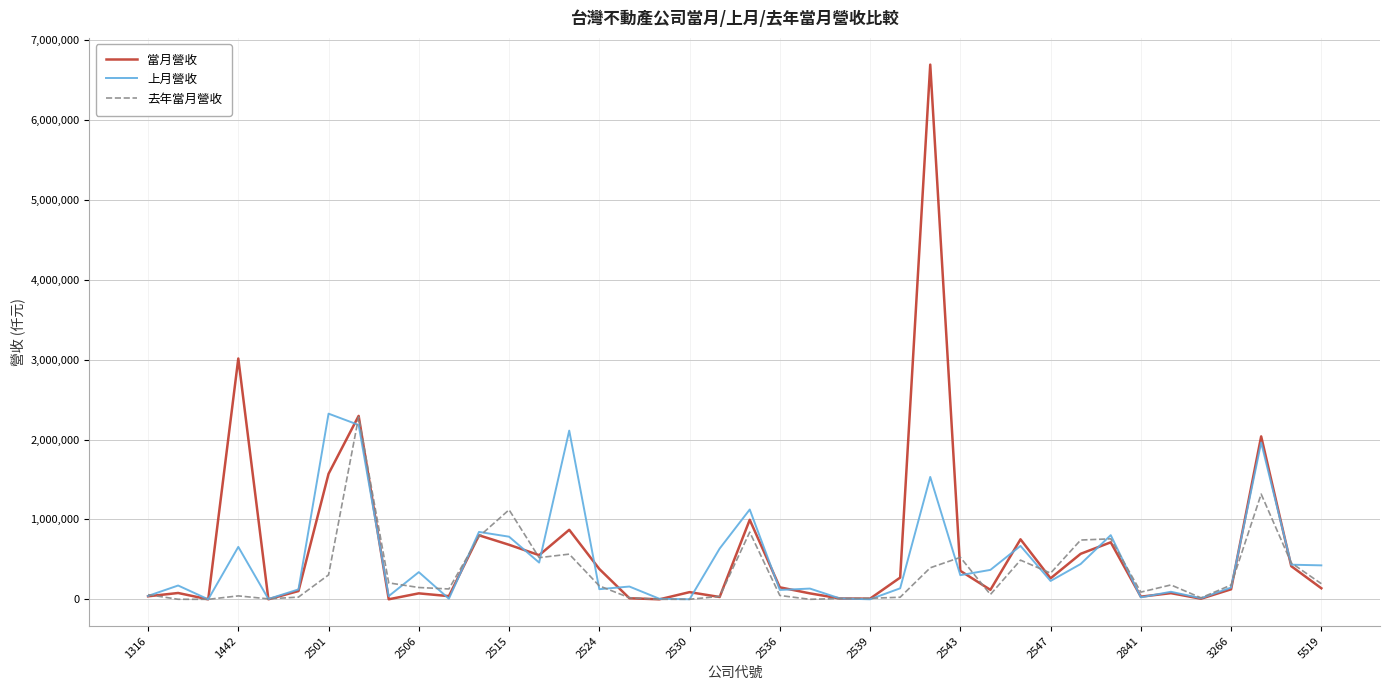

Which series has the widest spread of values?

當月營收